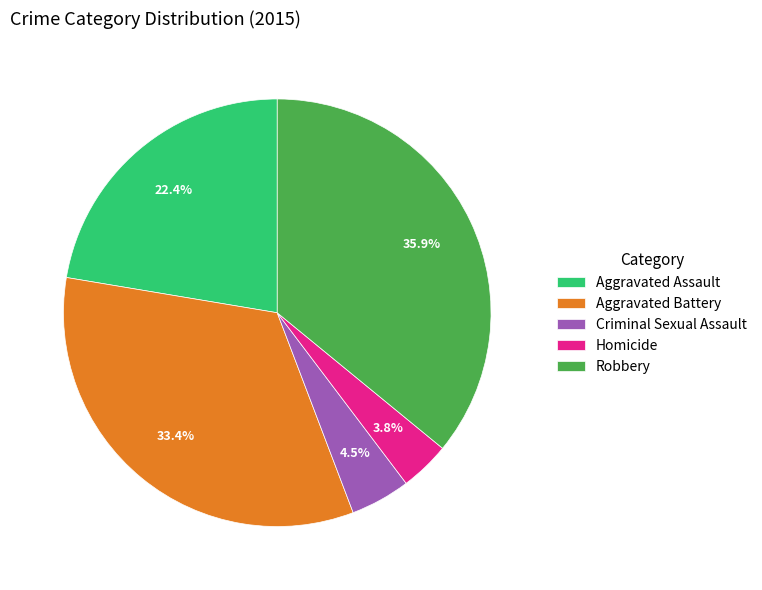

Rank the categories by value from lowest to highest.

Homicide, Criminal Sexual Assault, Aggravated Assault, Aggravated Battery, Robbery